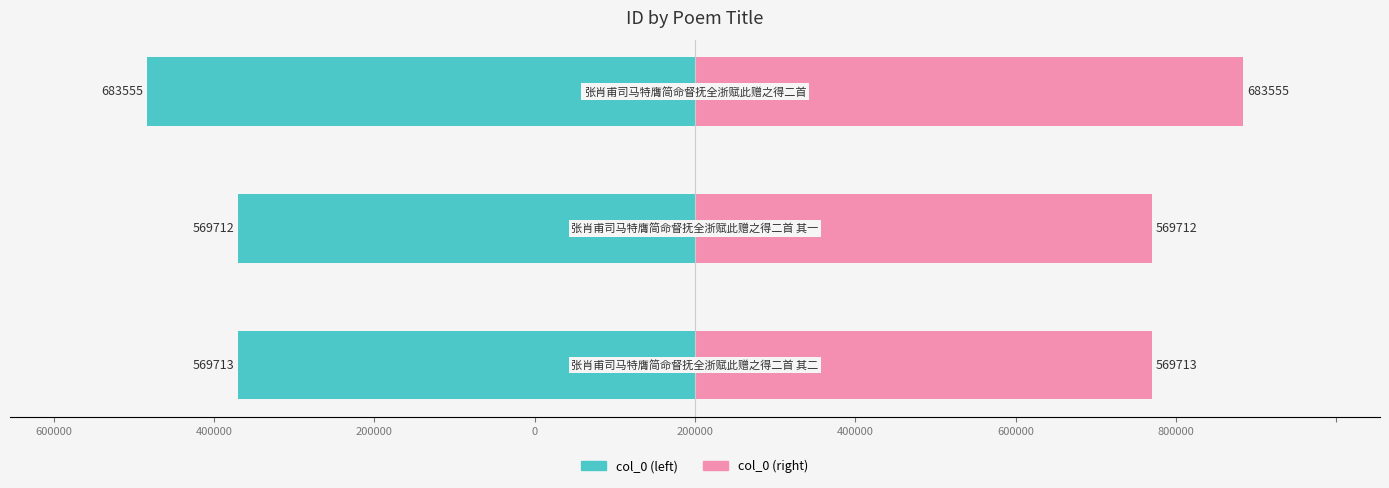

Rank the series by their average value, from highest to lowest.

col_0 (right), col_0 (left)